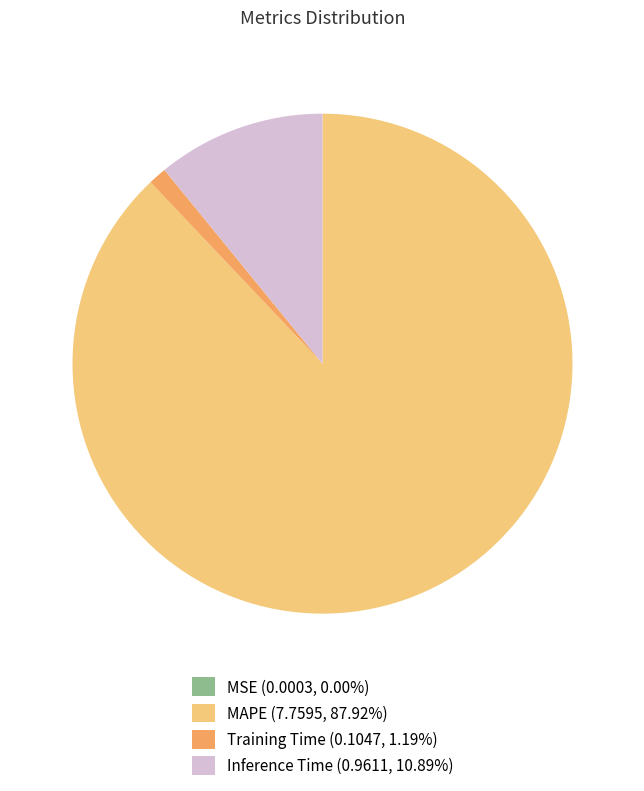

Does Inference Time (0.9611, 10.89%) account for over 50% of the chart?

No